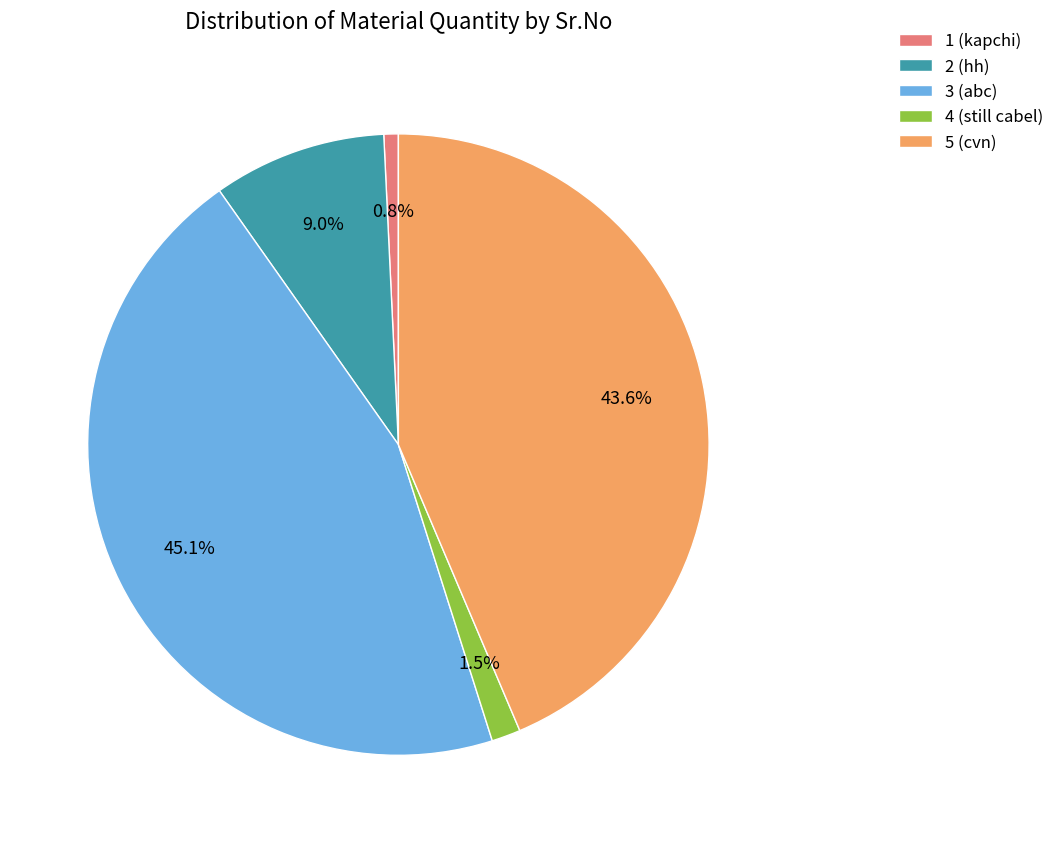

Between 4 (still cabel) and 3 (abc), which is larger?

3 (abc)